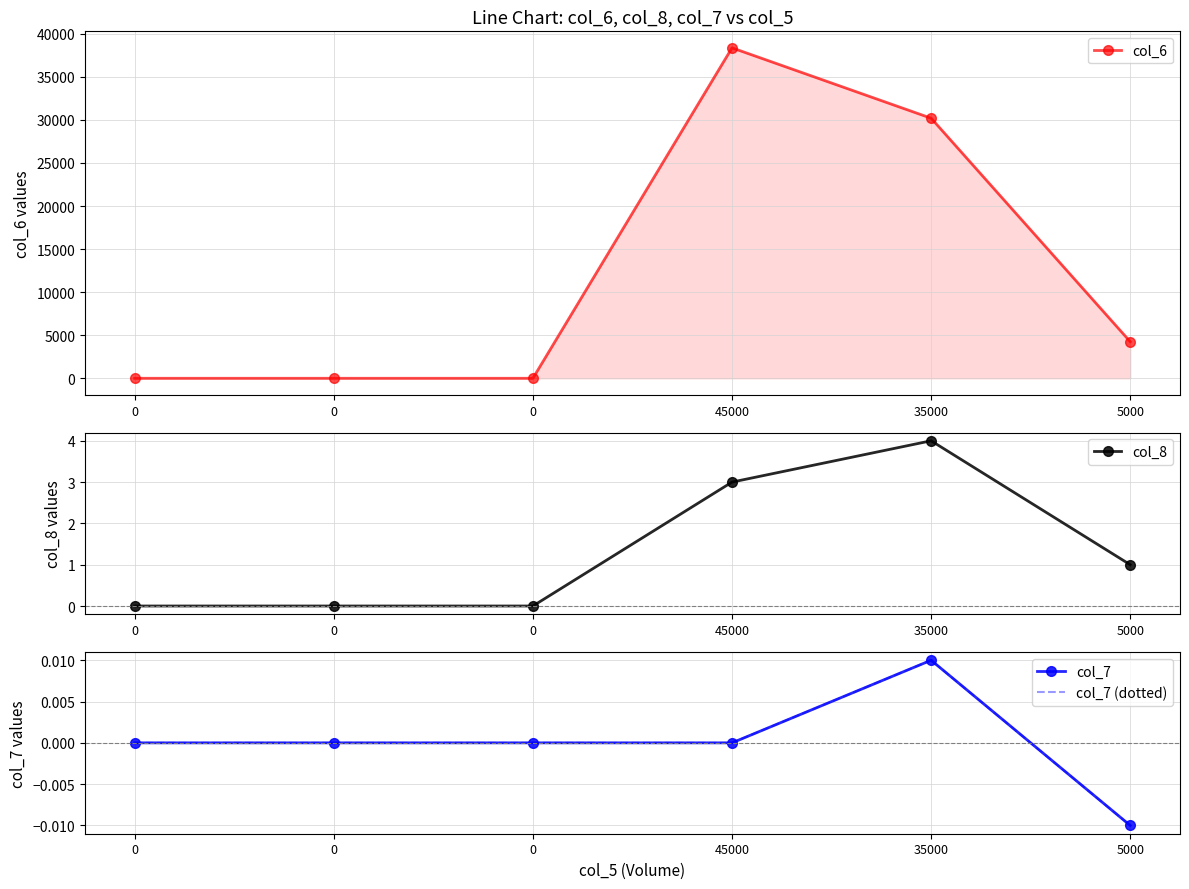

At which category does the chart reach its peak across all series?

45000